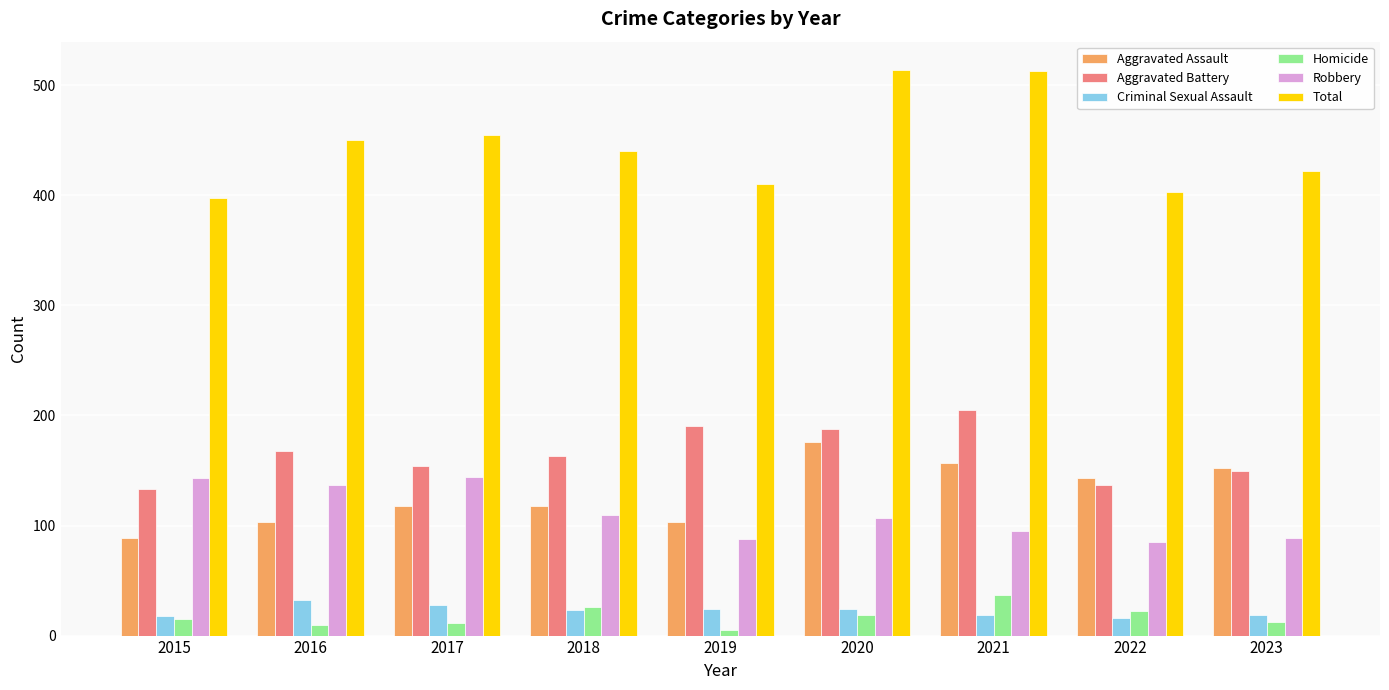

True or false: Aggravated Assault has a value of 152 at 2023.

True